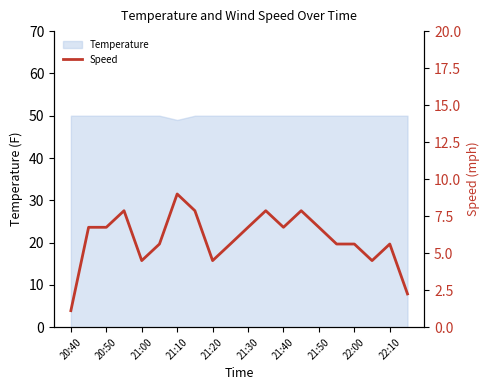

Is it true that Temperature equals 19 at 21:30?

False